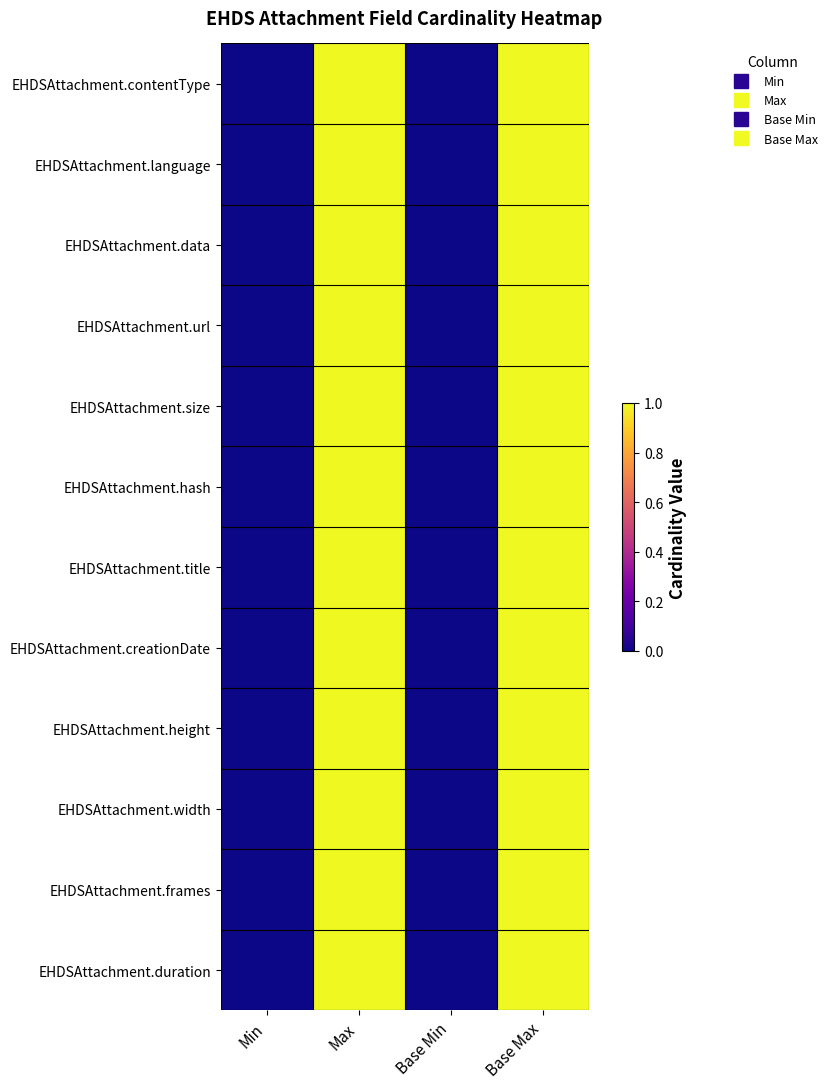

Reading right to left, transcribe all the data shown in this chart.

EHDSAttachment.contentType: Base Max=1	Base Min=0	Max=1	Min=0
EHDSAttachment.language: Base Max=1	Base Min=0	Max=1	Min=0
EHDSAttachment.data: Base Max=1	Base Min=0	Max=1	Min=0
EHDSAttachment.url: Base Max=1	Base Min=0	Max=1	Min=0
EHDSAttachment.size: Base Max=1	Base Min=0	Max=1	Min=0
EHDSAttachment.hash: Base Max=1	Base Min=0	Max=1	Min=0
EHDSAttachment.title: Base Max=1	Base Min=0	Max=1	Min=0
EHDSAttachment.creationDate: Base Max=1	Base Min=0	Max=1	Min=0
EHDSAttachment.height: Base Max=1	Base Min=0	Max=1	Min=0
EHDSAttachment.width: Base Max=1	Base Min=0	Max=1	Min=0
EHDSAttachment.frames: Base Max=1	Base Min=0	Max=1	Min=0
EHDSAttachment.duration: Base Max=1	Base Min=0	Max=1	Min=0